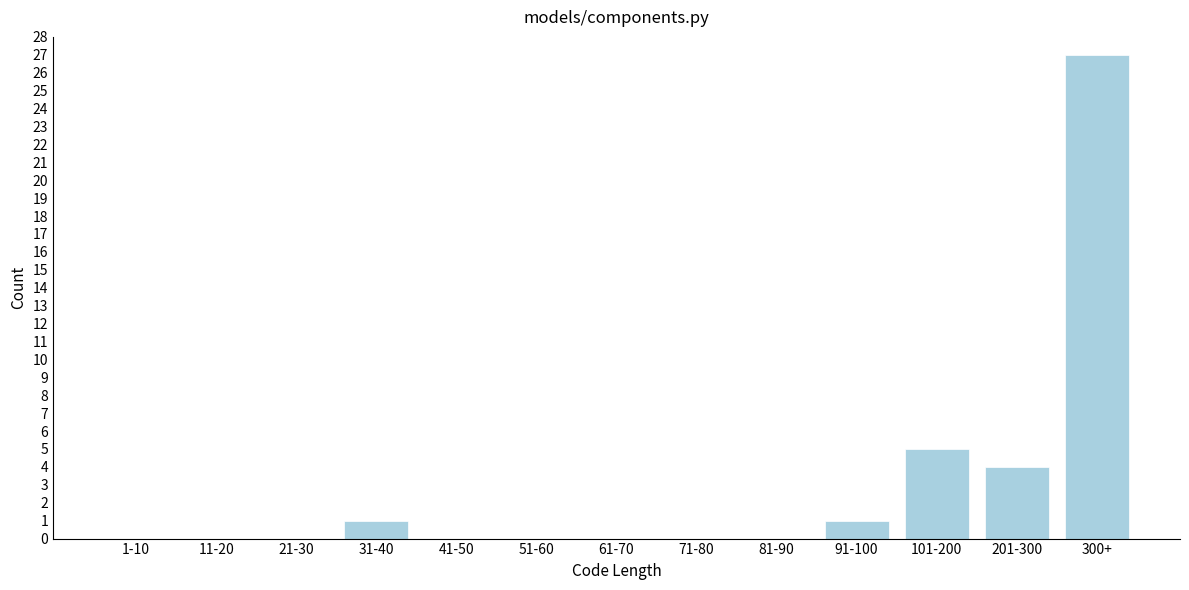

Reading right to left, transcribe all the data shown in this chart.

300+=27	201-300=4	101-200=5	91-100=1	81-90=0	71-80=0	61-70=0	51-60=0	41-50=0	31-40=1	21-30=0	11-20=0	1-10=0